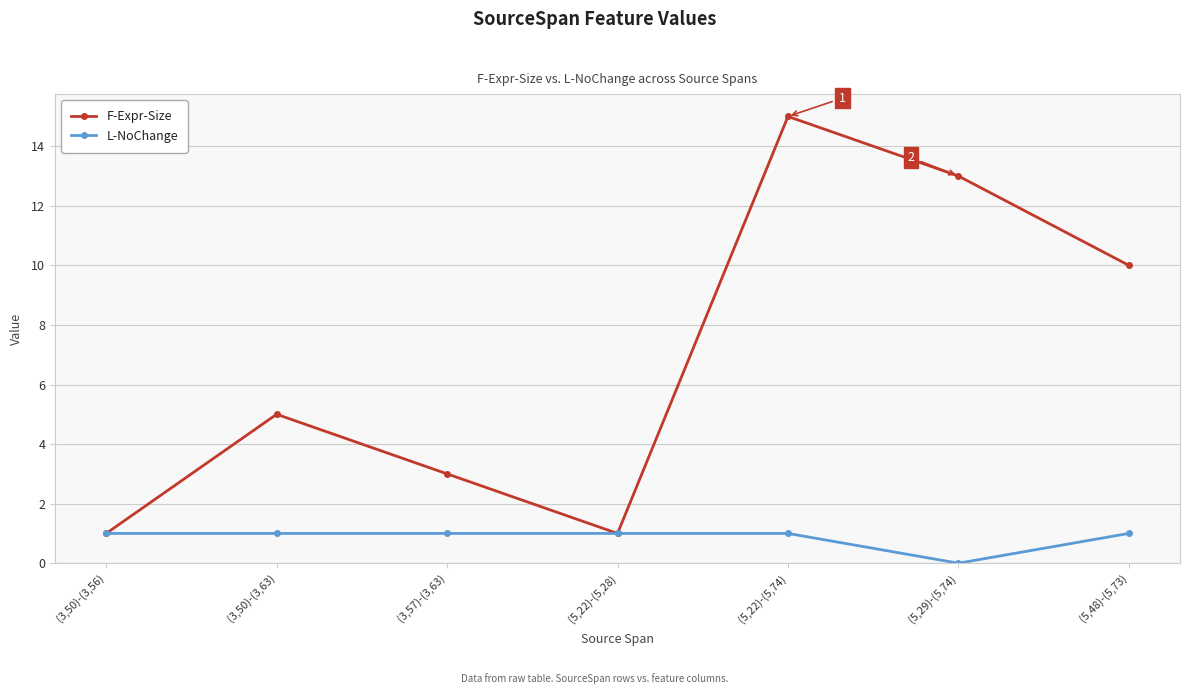

What are all the series names shown in the legend?

F-Expr-Size, L-NoChange